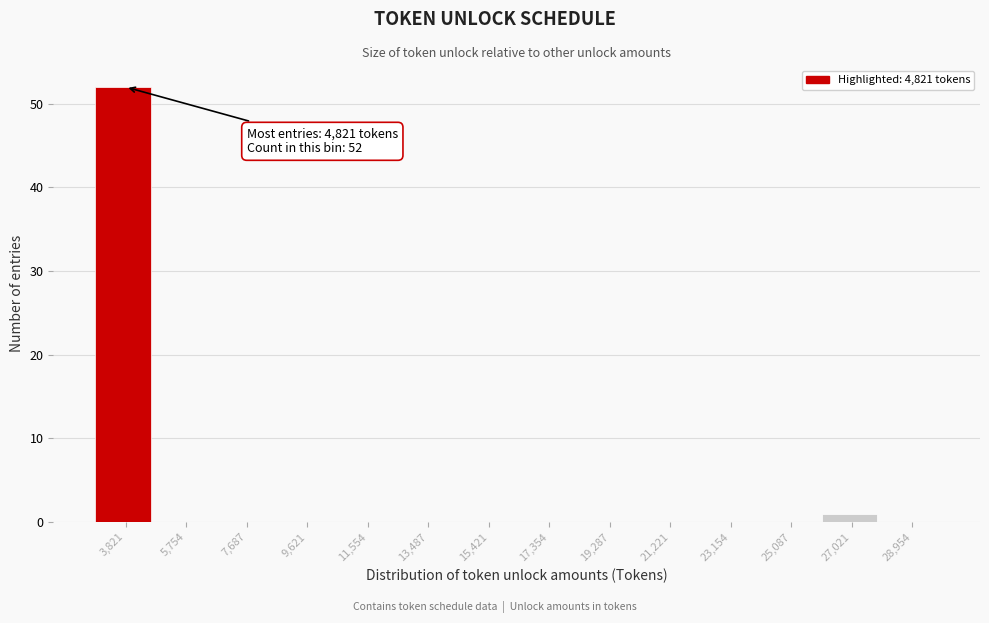

Reading left to right, list all the values displayed in this chart.

3,821=52	5,754=0	7,687=0	9,621=0	11,554=0	13,487=0	15,421=0	17,354=0	19,287=0	21,221=0	23,154=0	25,087=0	27,021=1	28,954=0